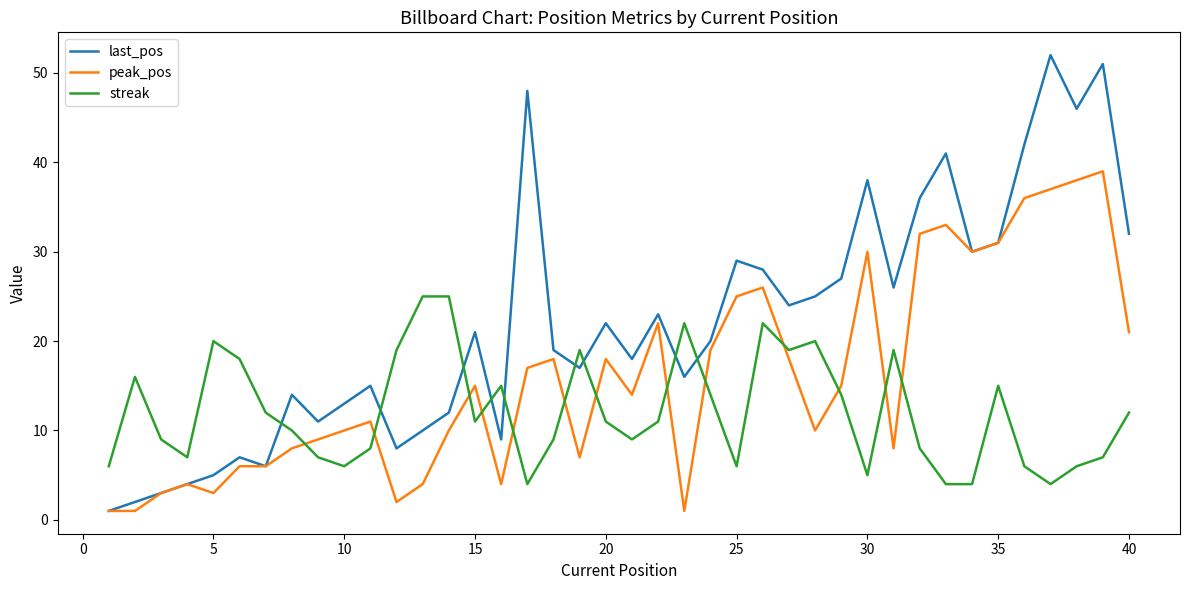

List the series in order of their peak value, lowest first.

streak, peak_pos, last_pos